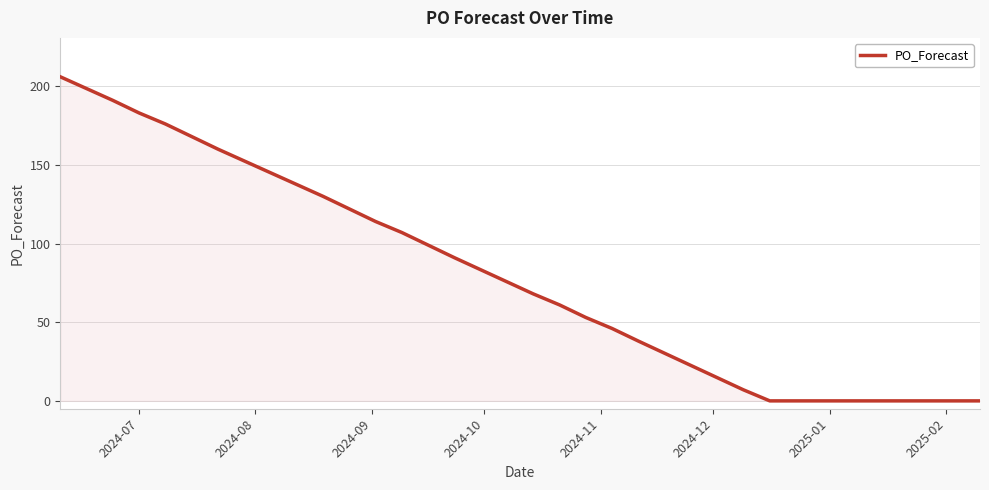

What is the sum of all values?

2020